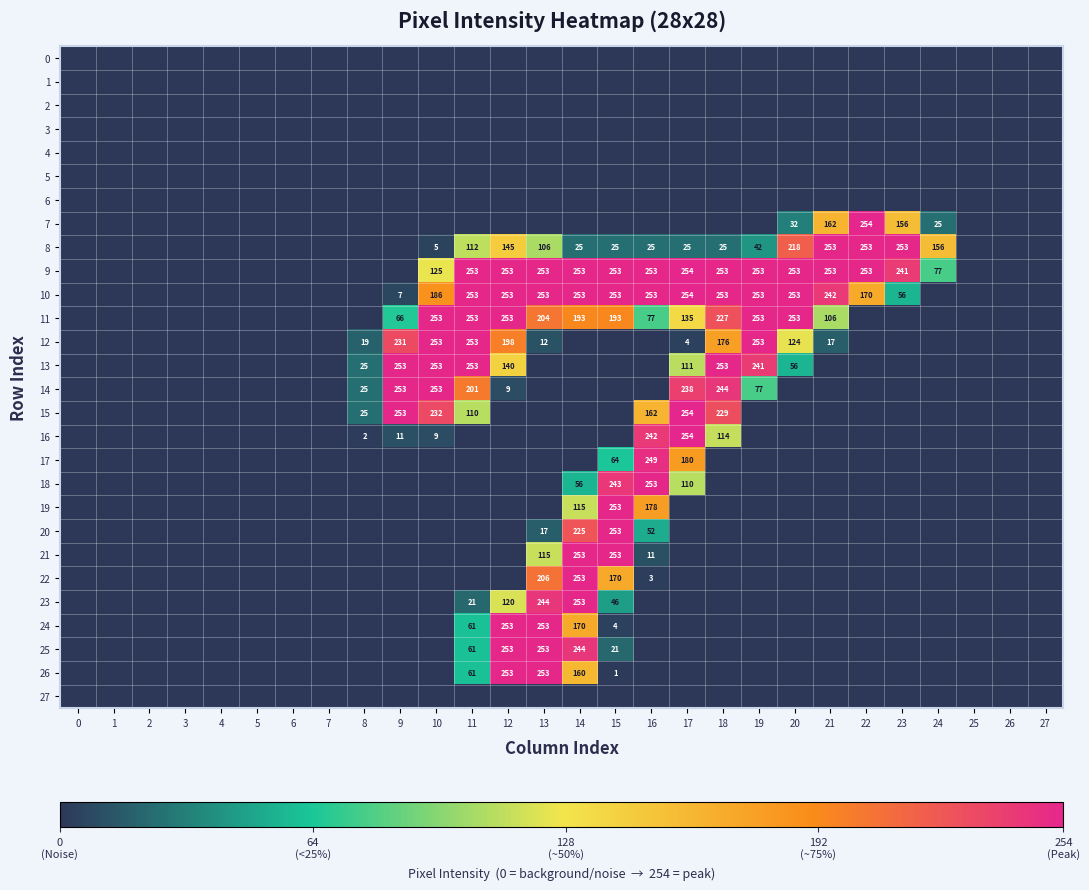

True or false: 26 has a value of 171 at 12.

False